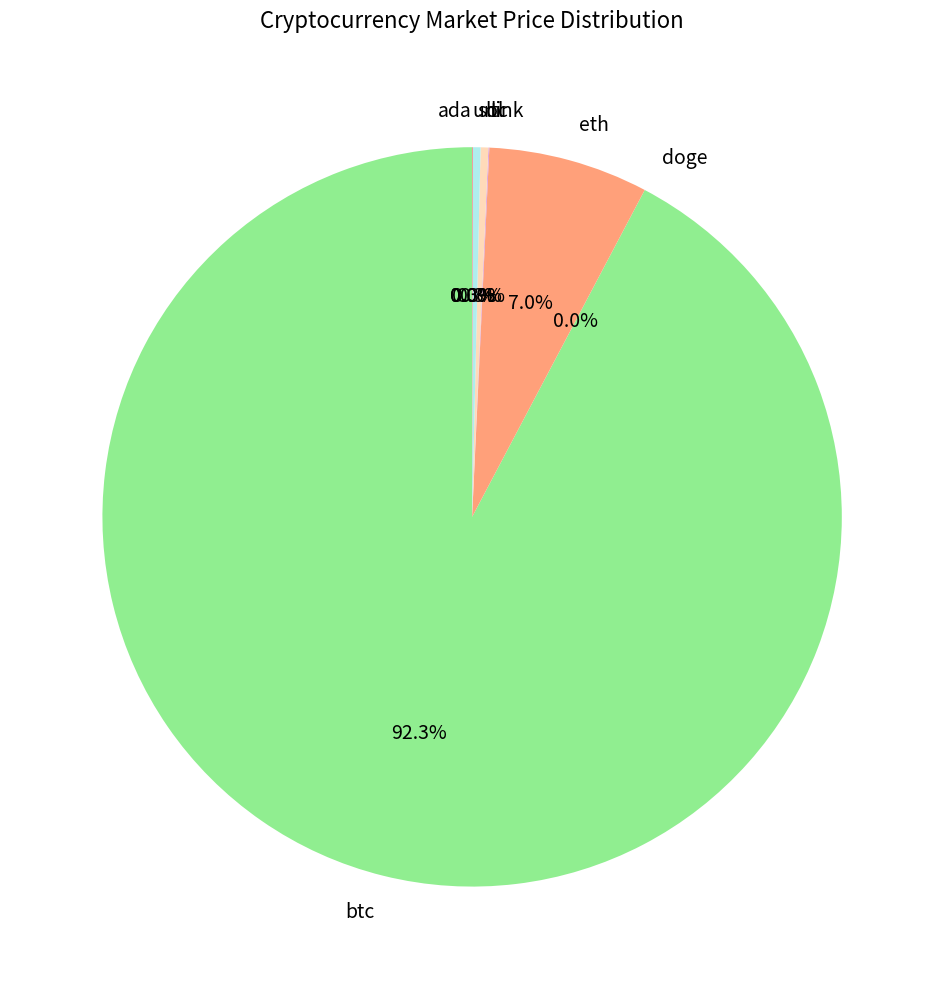

Which category has the biggest portion of the pie?

btc